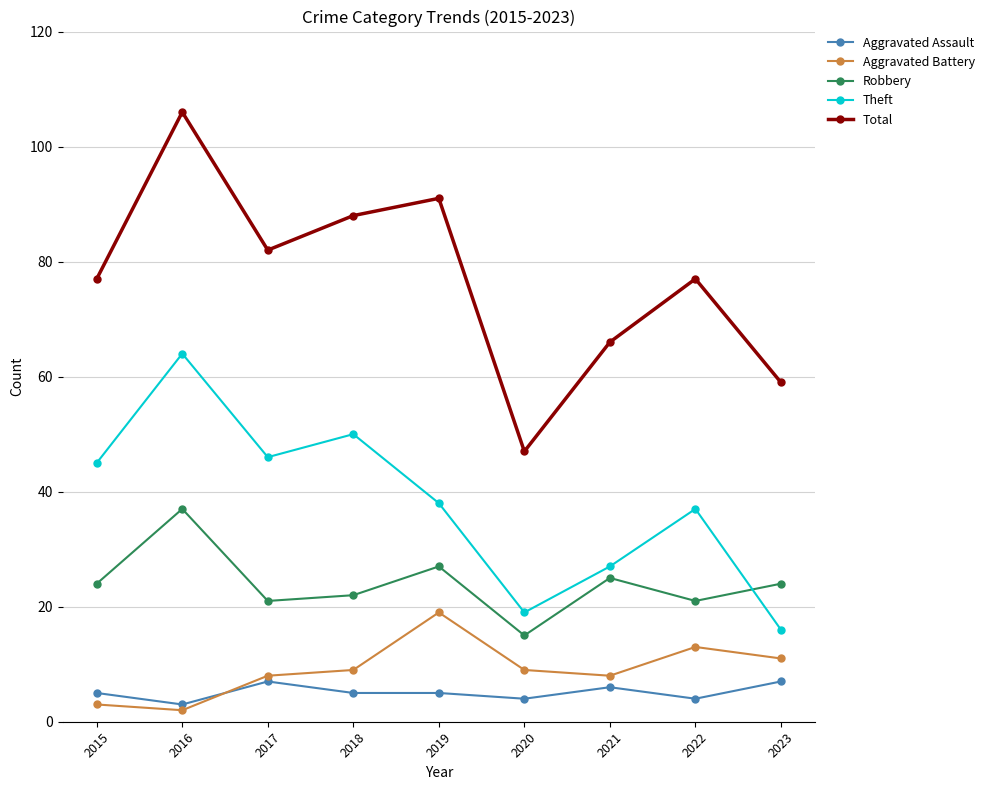

Which series has the largest range (max minus min)?

Total